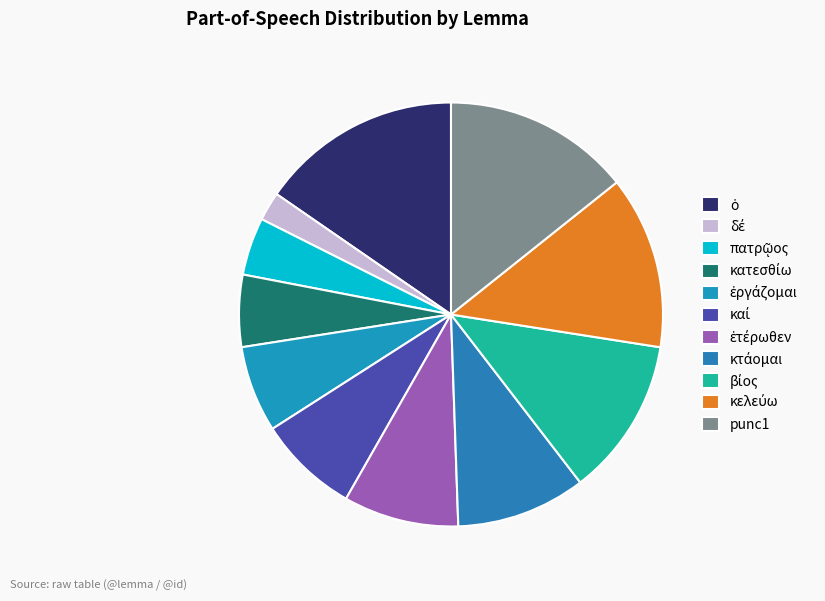

Is there any slice that represents more than half of the pie?

No